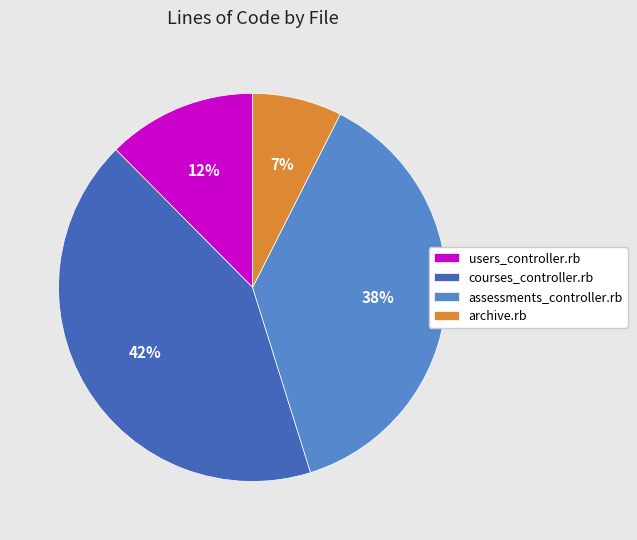

Is archive.rb the majority of the pie?

No